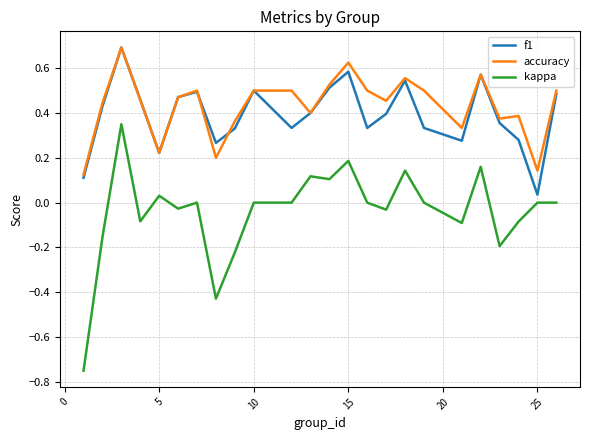

What is the maximum value shown in the chart?

0.7